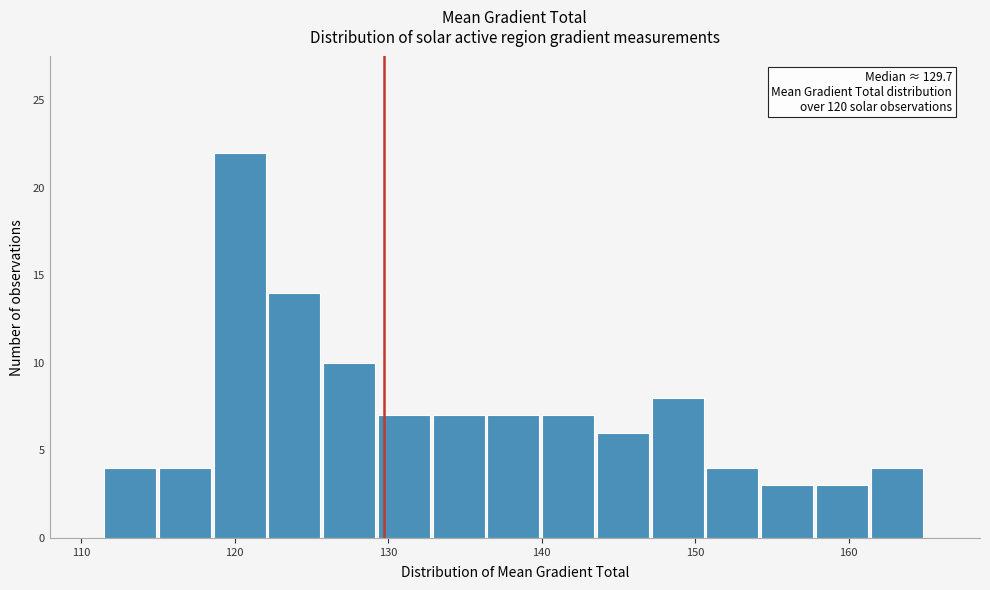

Read against the x-axis, roughly where is the centre of the tallest bar?

120